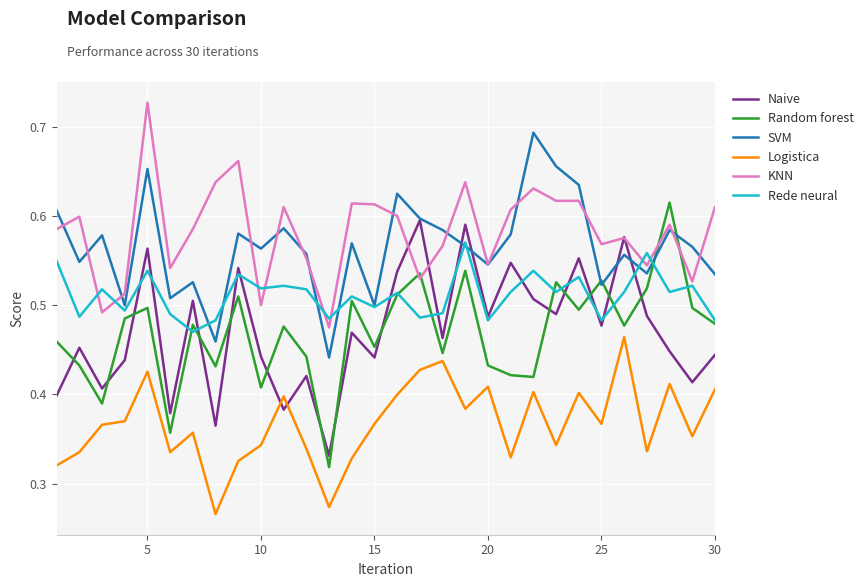

Is this an area chart (filled region under the line)?

No